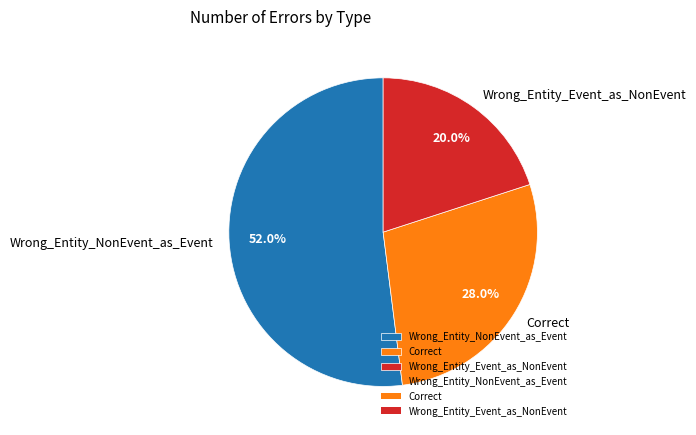

The Wrong_Entity_NonEvent_as_Event slice represents 57% of the pie. True or false?

False